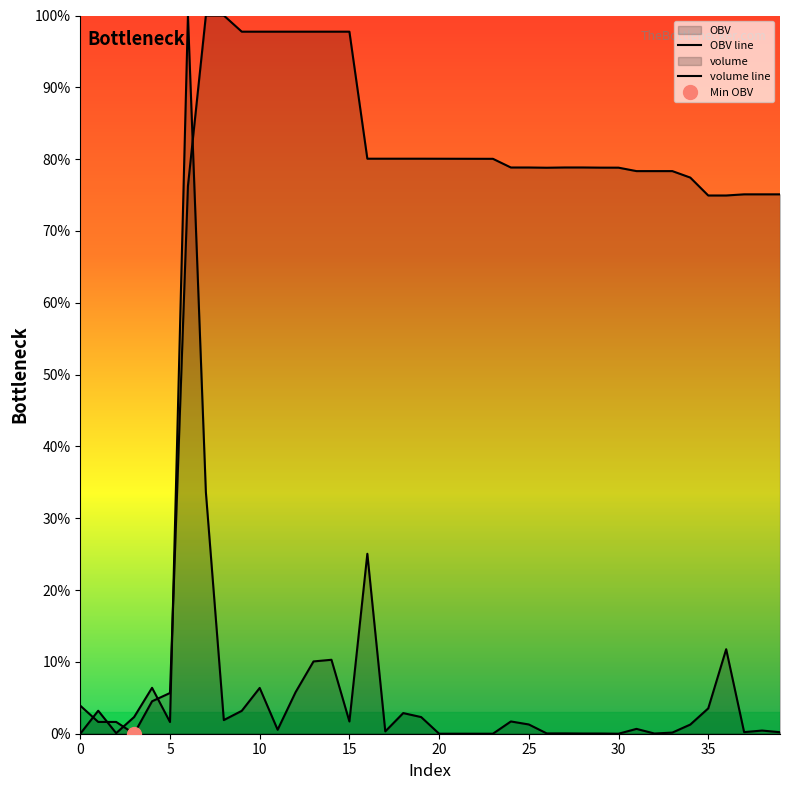

What is the label of the 22nd point from the right?

18